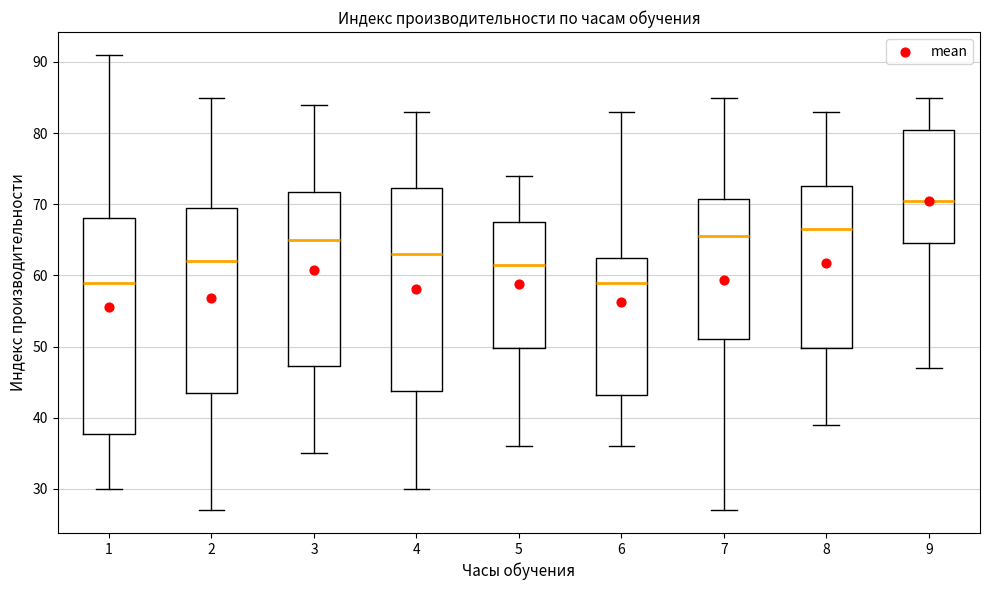

Where does the median line of the box at x = 1 sit on the y-axis? The values are not printed on the chart, so give them approximately, as read against the axis.

59